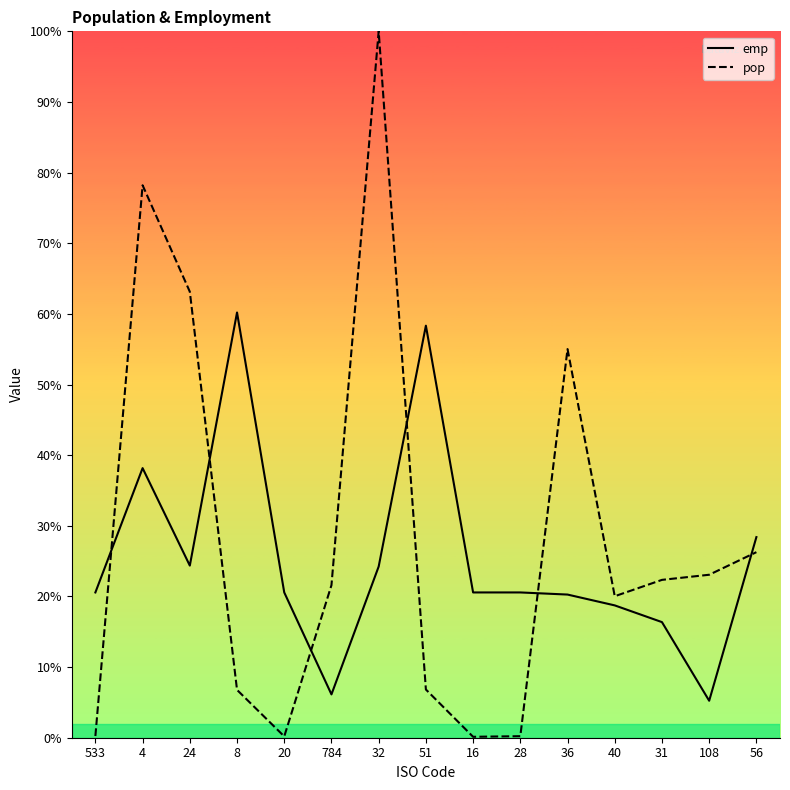

What are all the series names shown in the legend?

emp, pop